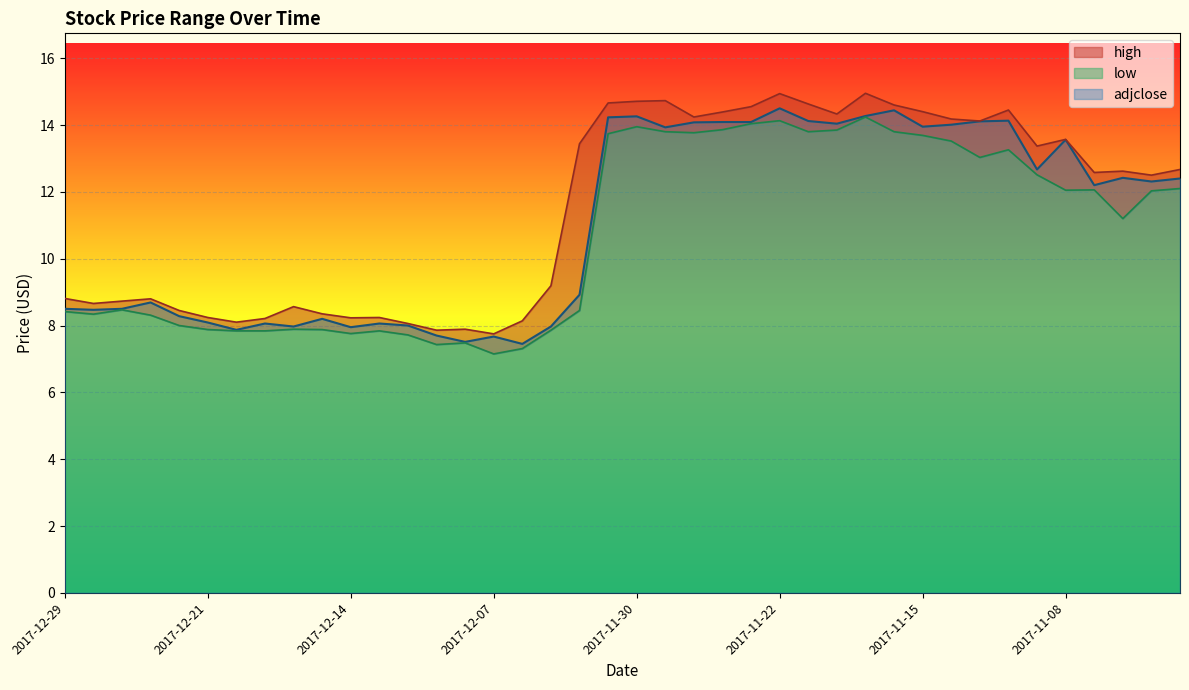

What position from the left is 2017-12-07?

16